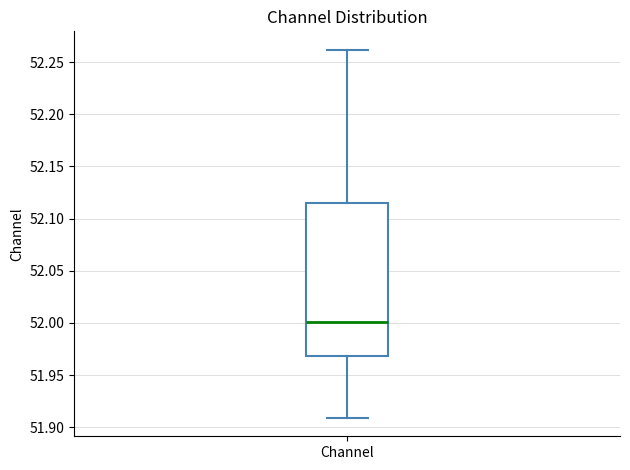

Read this box plot against the y-axis: the position of the median line, the range covered by the box, and the ends of both whiskers. The values are not printed on the chart, so give them approximately, as read against the axis.

median 52.000, box 51.970 to 52.115, whiskers 51.910 to 52.260